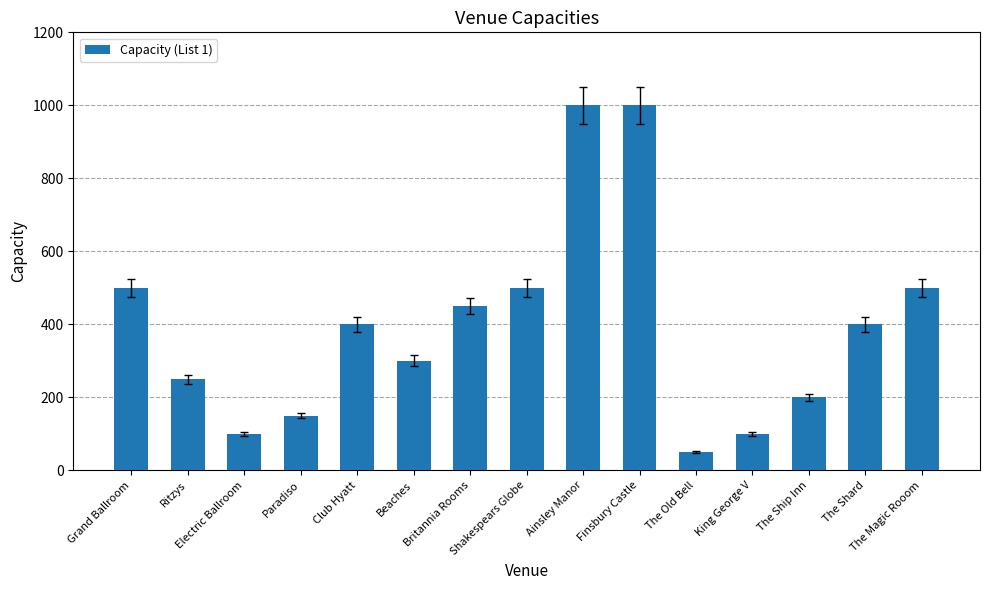

Reading left to right, what are all the values shown in this chart?

500	250	100	150	400	300	450	500	1000	1000	50	100	200	400	500